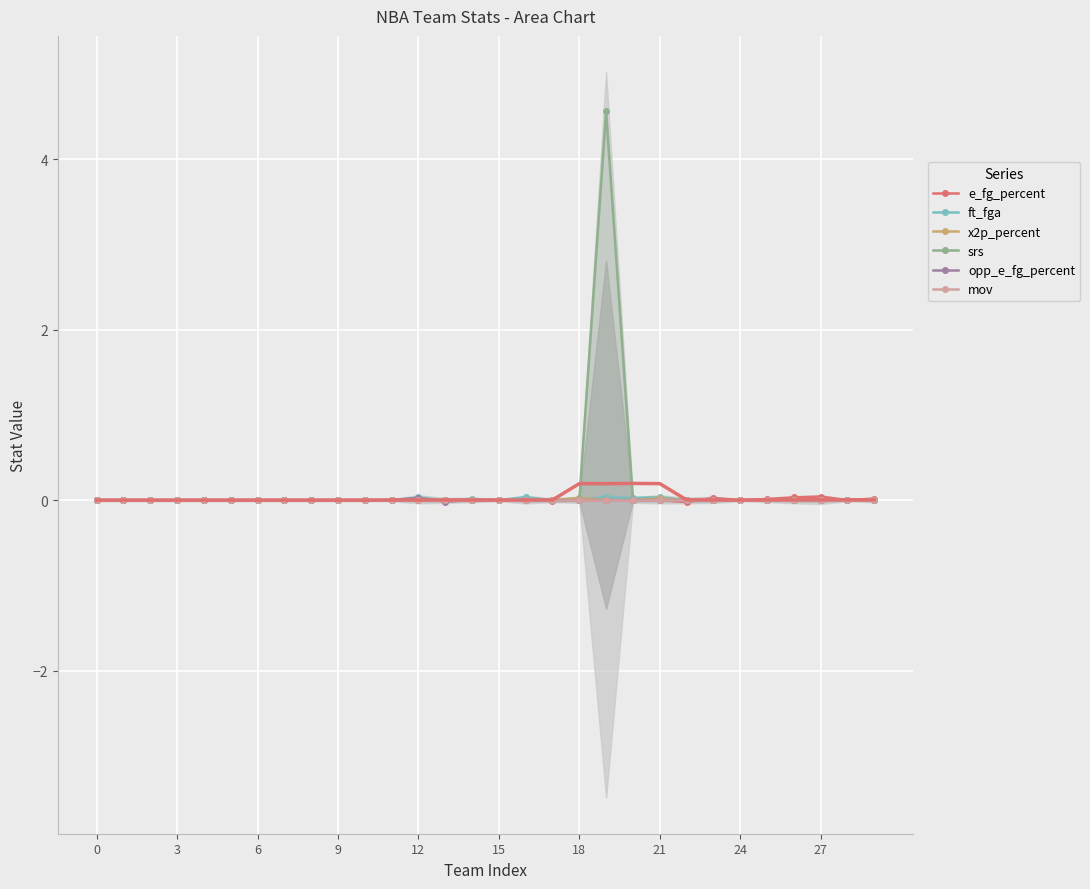

What is the highest value of the srs series?

4.6